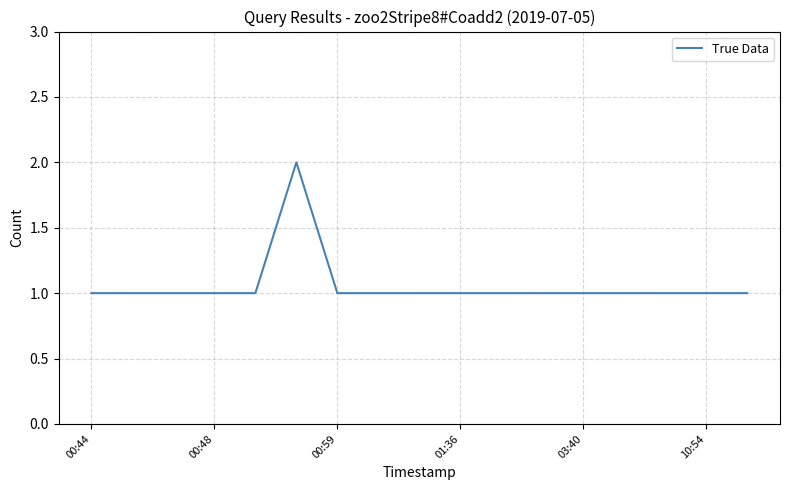

What is the smallest value displayed?

1